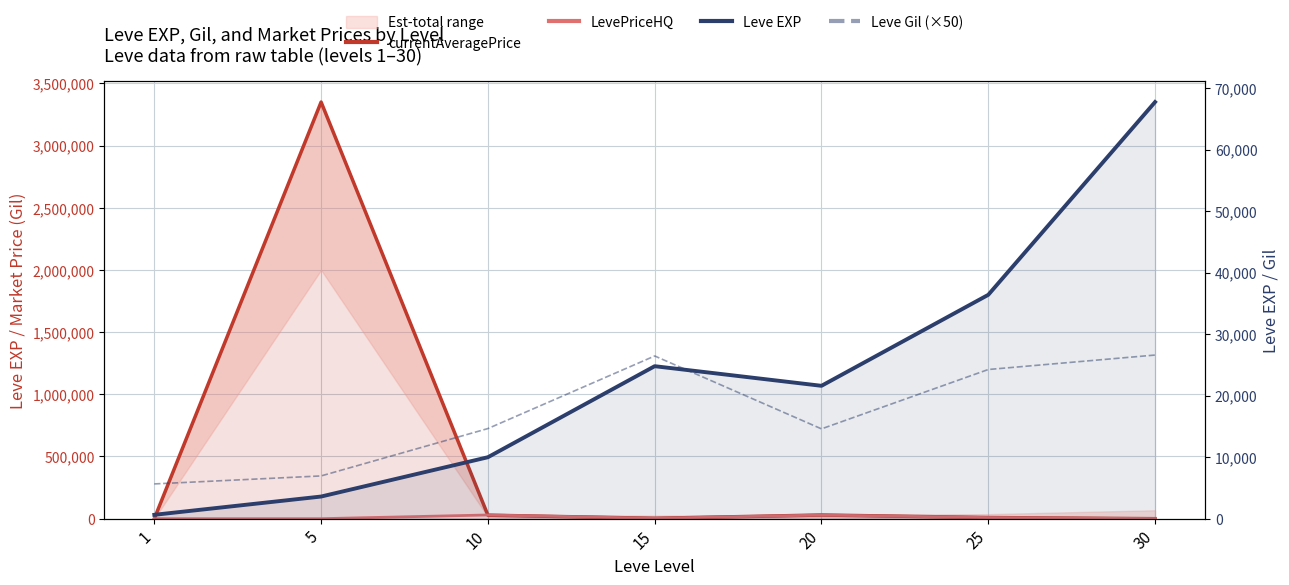

How many data points in Leve EXP are above 21600?

3